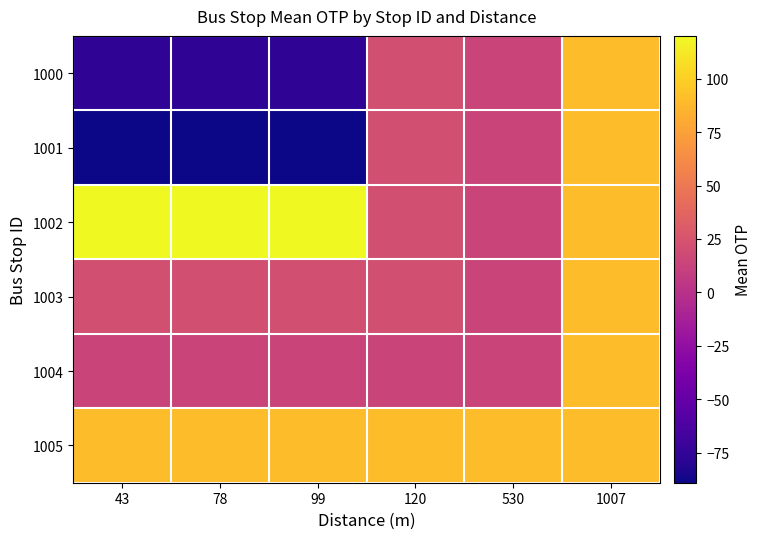

Which series has the largest total across all categories?

1005